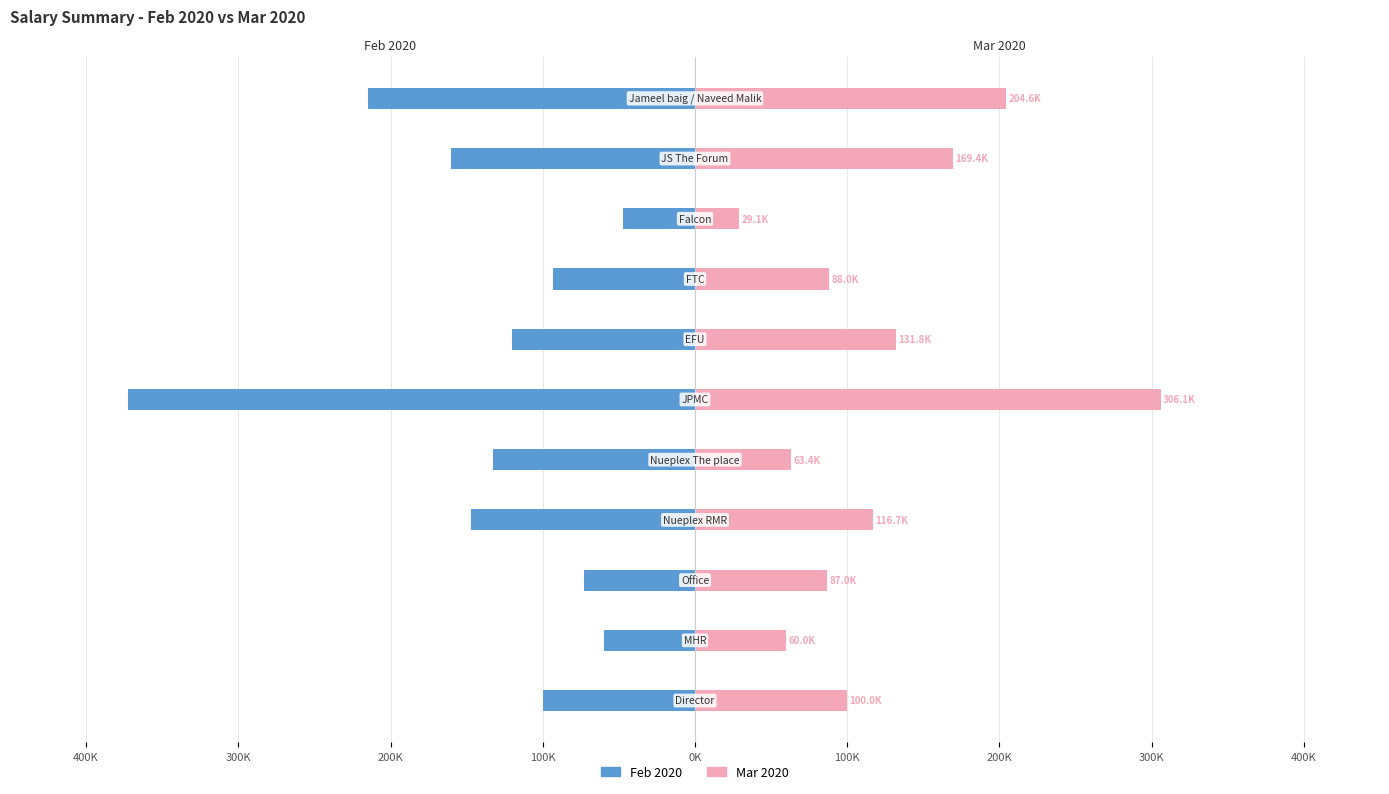

Between 100K and 10, which series saw the biggest shift?

Feb 2020